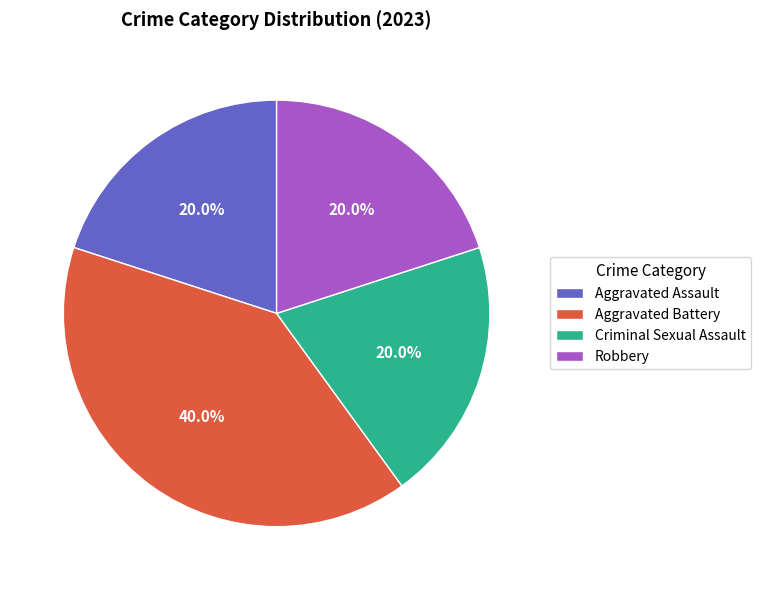

What is the largest slice in the pie chart?

Aggravated Battery